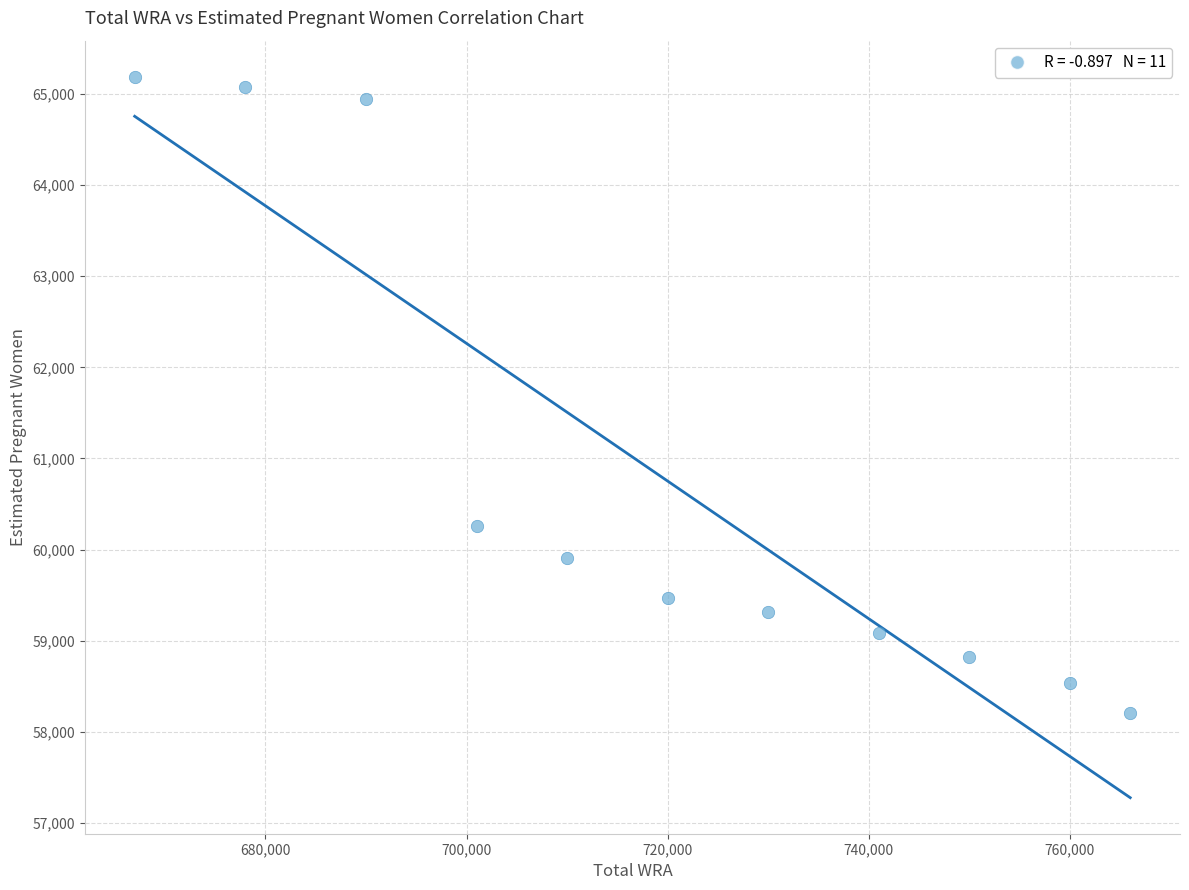

What is the range of X values (max minus min)?

99000.0